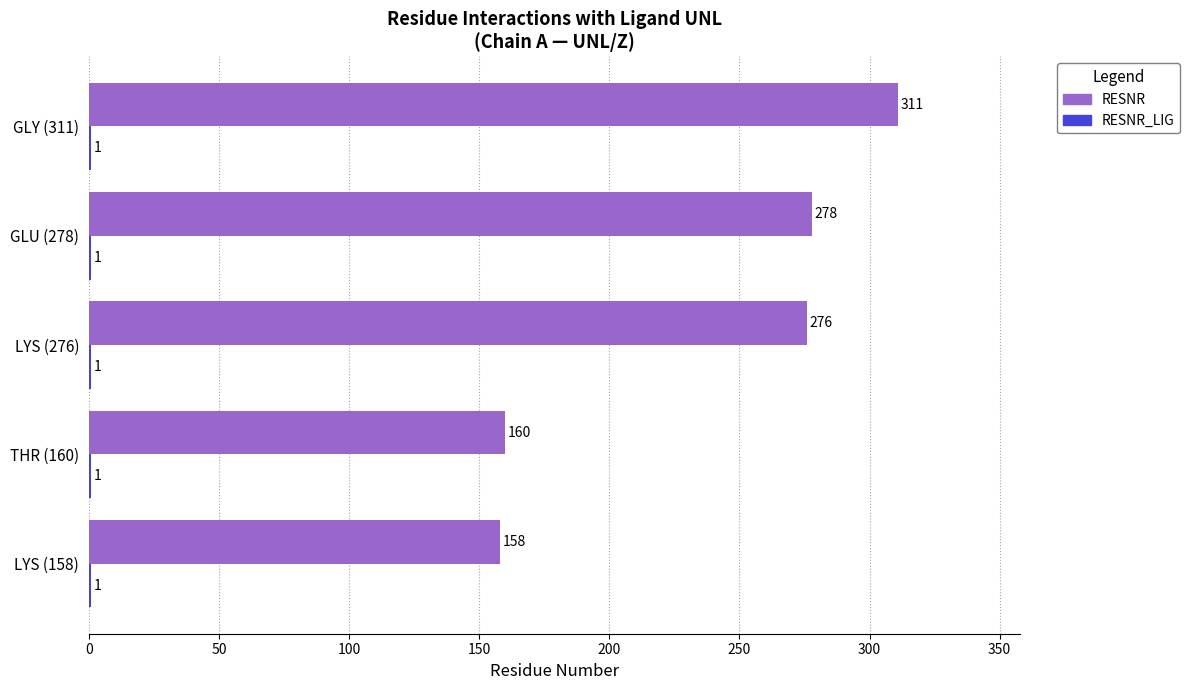

Which label corresponds to the largest value in the chart?

GLY (311)